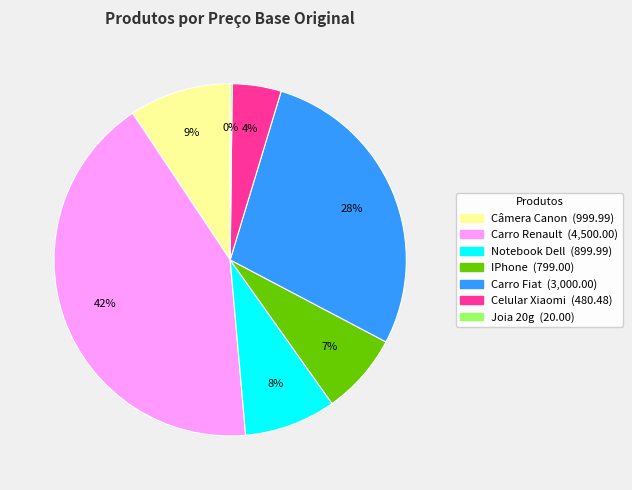

Between IPhone and Notebook Dell, which is larger?

Notebook Dell